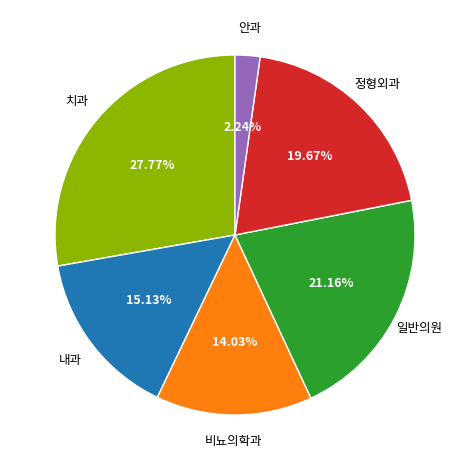

How much of the chart is everything except 정형외과?

80.3%